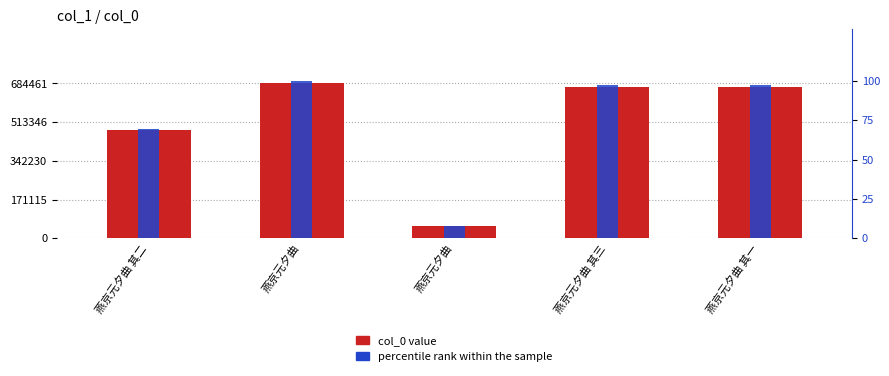

Which series changed the most between 燕京元夕曲 and 燕京元夕曲 其三?

col_0 value